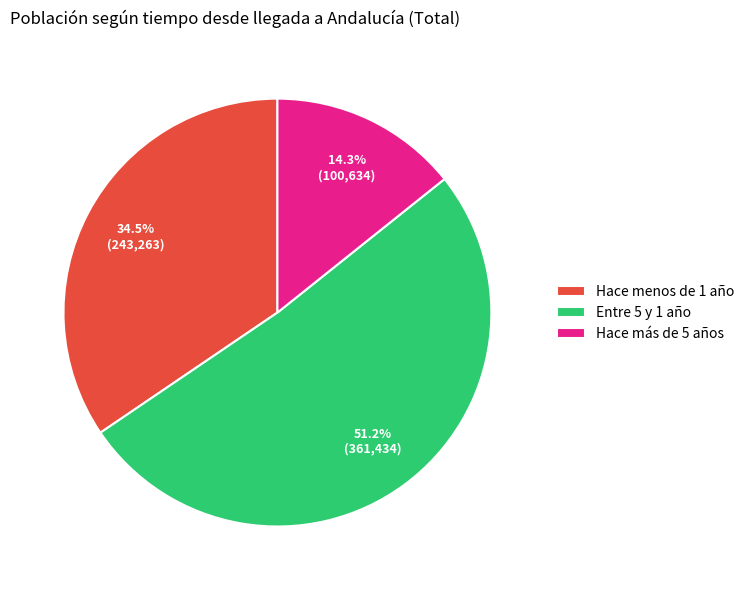

Approximately how many times larger is the value at Entre 5 y 1 año compared to Hace más de 5 años?

3.6